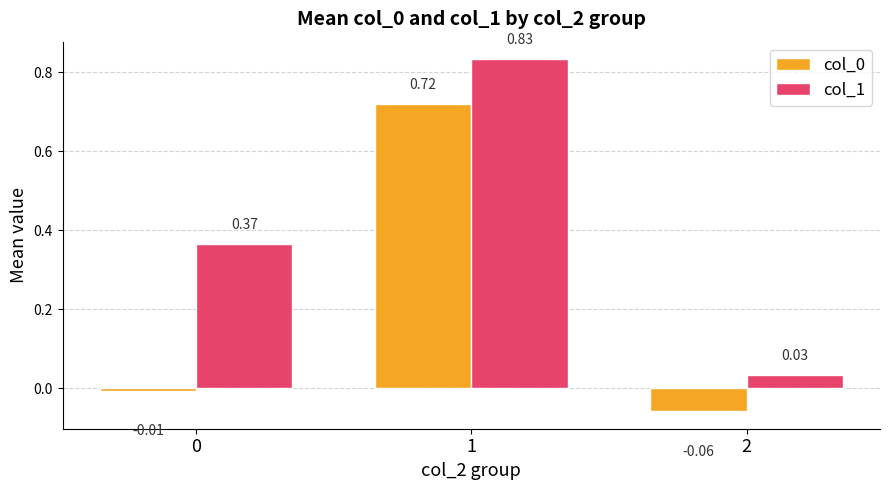

What is the difference between the col_1 values at 0 and 1?

0.5